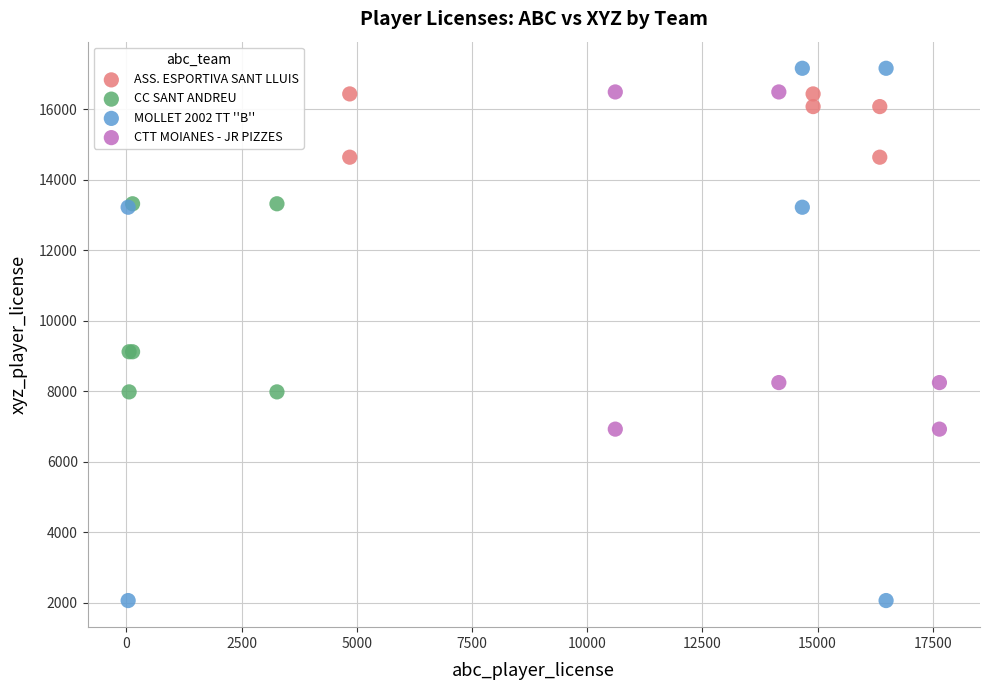

What are all the series names shown in the legend?

ASS. ESPORTIVA SANT LLUIS, CC SANT ANDREU, MOLLET 2002 TT ''B'', CTT MOIANES - JR PIZZES